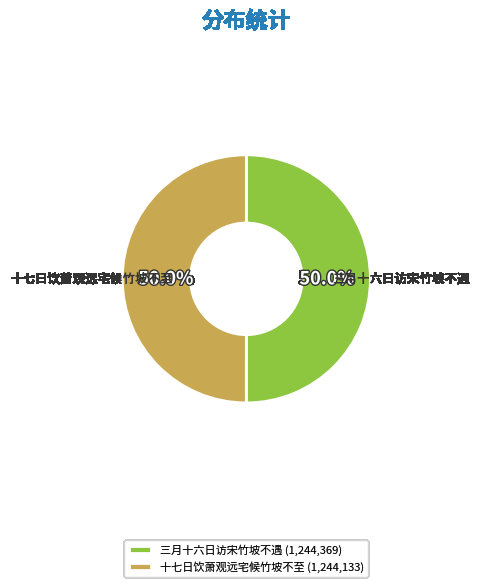

What is the ratio of the value at 三月十六日访宋竹坡不遇 to the value at 十七日饮萧观远宅候竹坡不至?

1.0